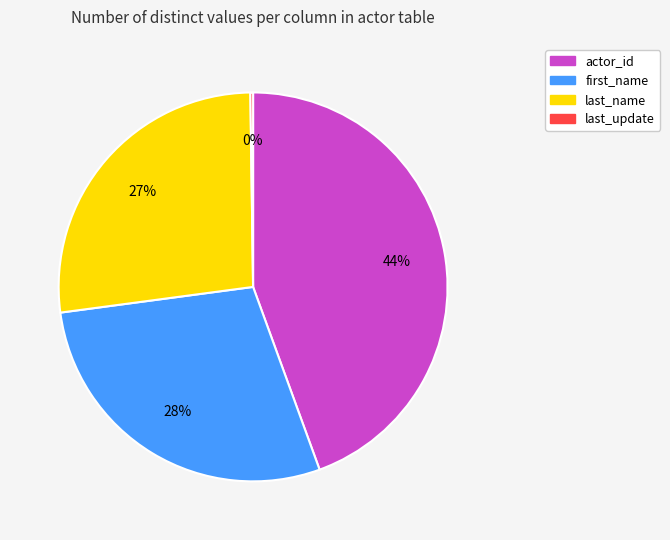

Is there a majority slice in this chart?

No